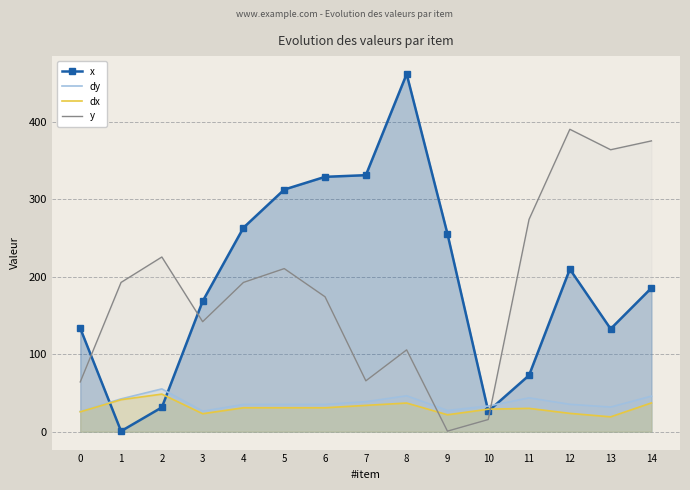

What is the difference between the dy values at 10 and 0?

6.8